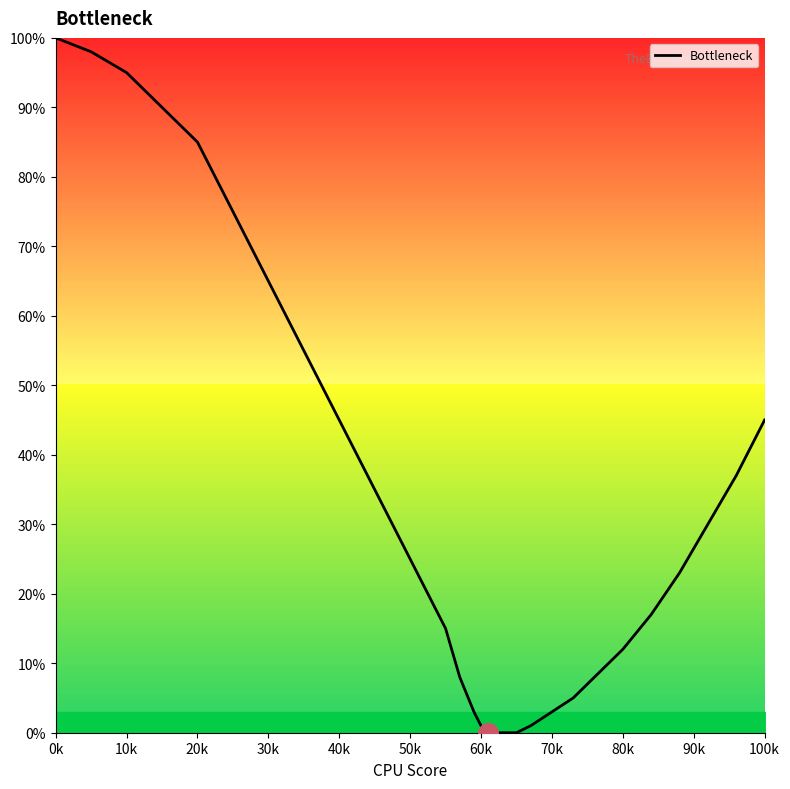

What is the maximum value shown in the chart?

100